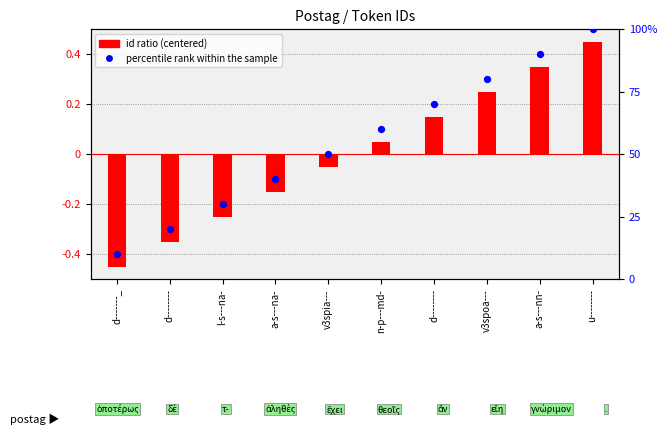

At which category is the sum across all series the highest?

u--------